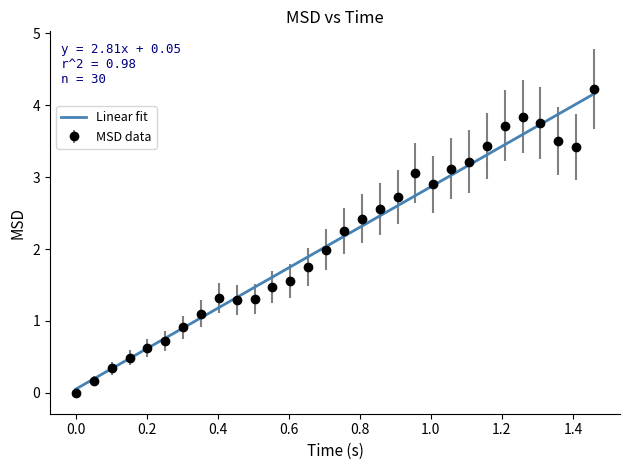

Which series has the largest range (max minus min)?

MSD data